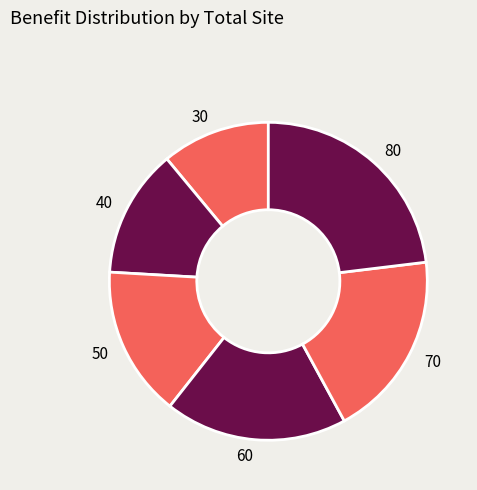

How many segments does this pie chart have?

6